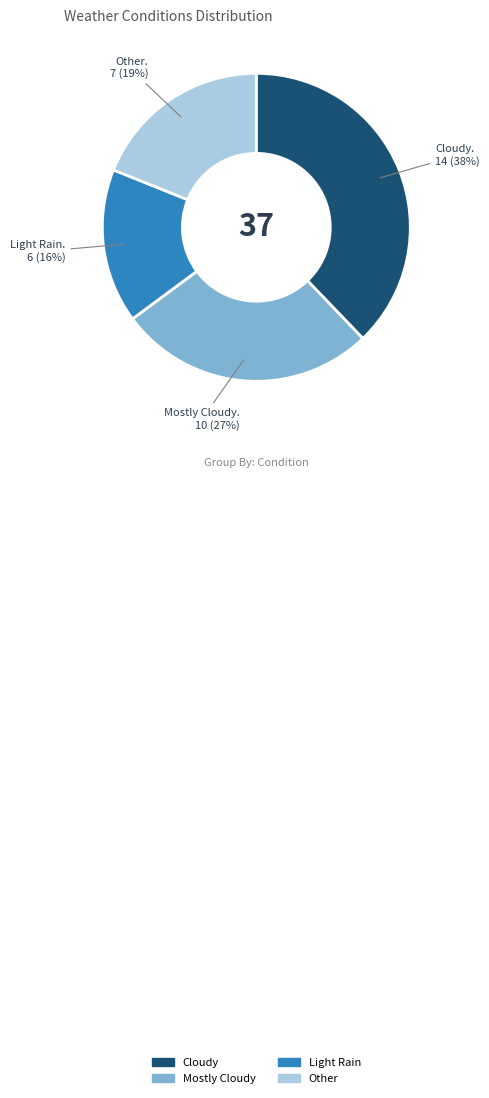

How many slices are in this pie chart?

4